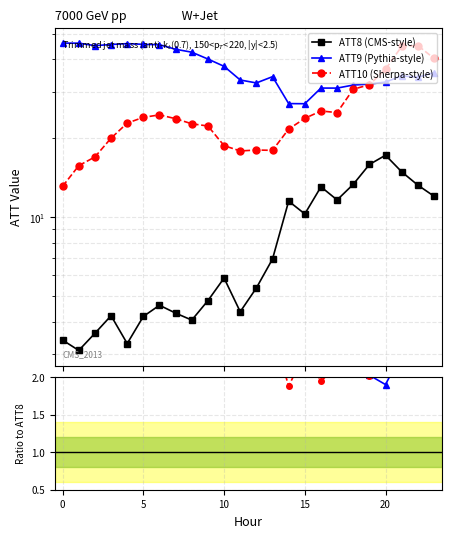

What is the difference between the highest and lowest values at 14?

25.2